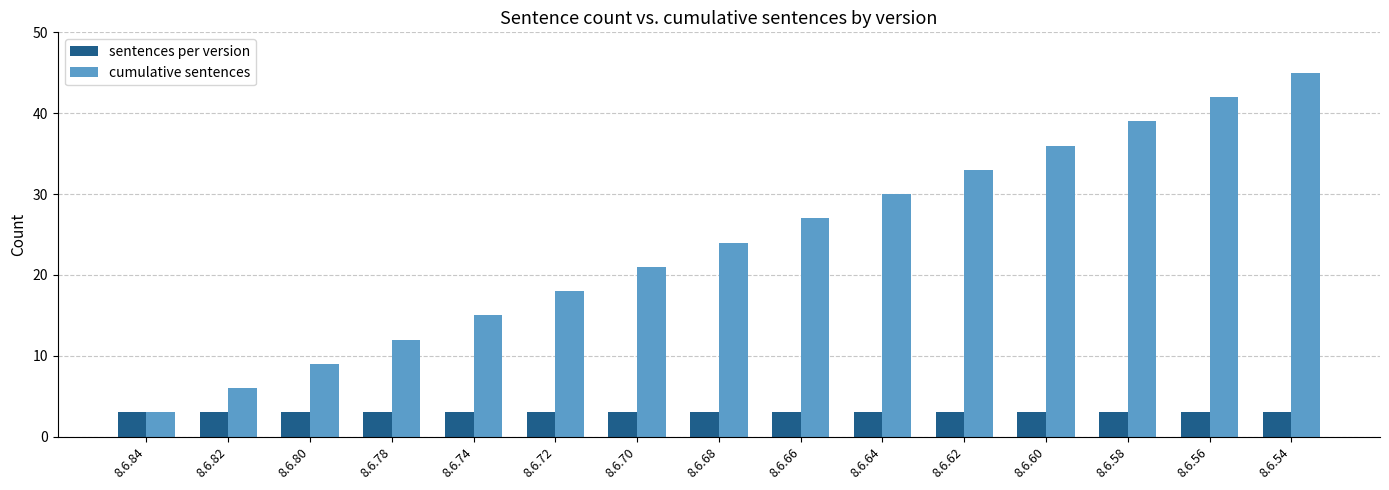

Does the chart contain stacked bars?

No